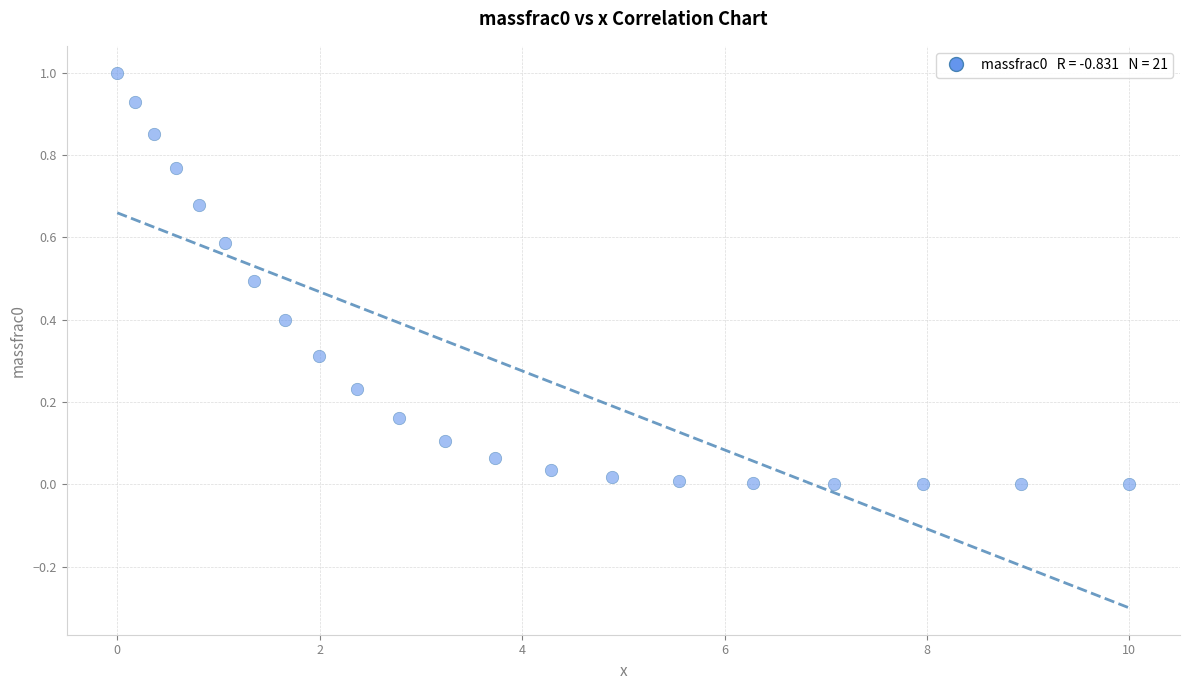

What is the range of Y values (max minus min)?

1.0